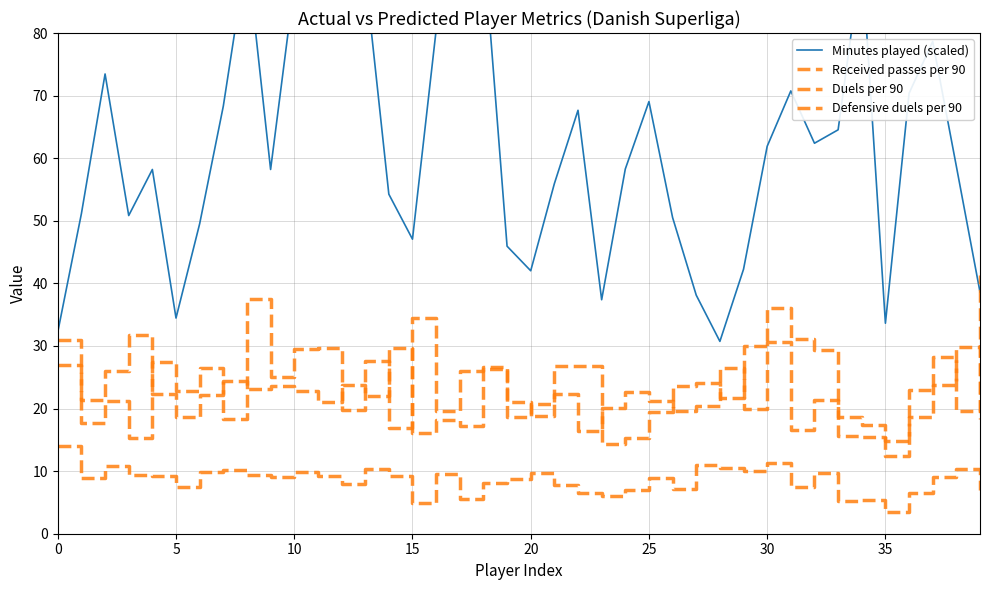

How many values in the Duels per 90 series are below 21?

16